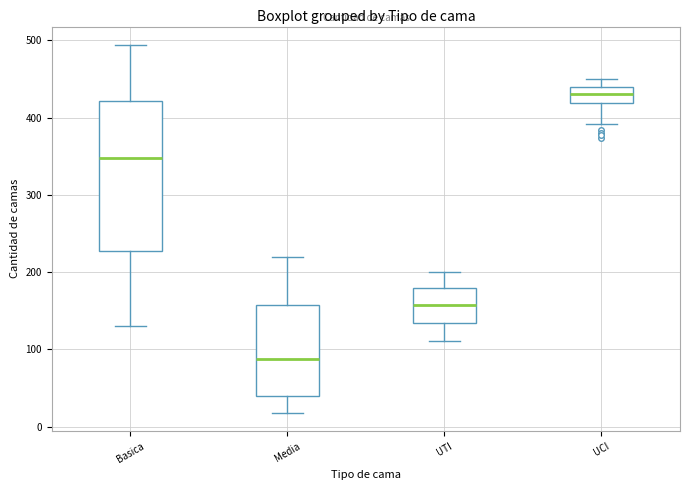

Which box has the lowest median line?

Media